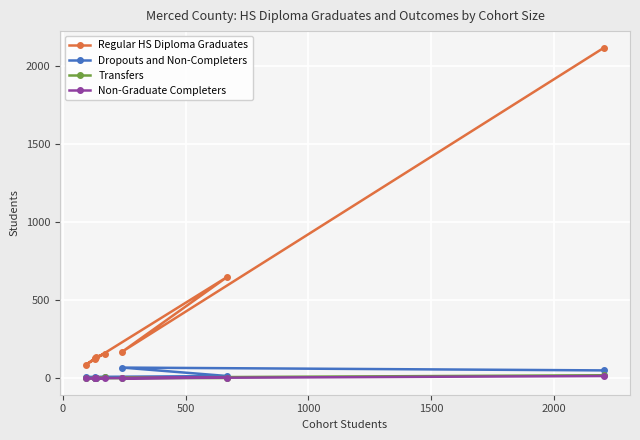

How many values in Transfers are above zero?

5